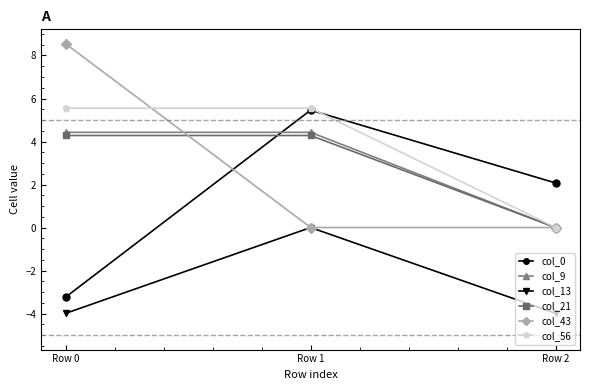

What is the minimum value for col_0?

-3.2